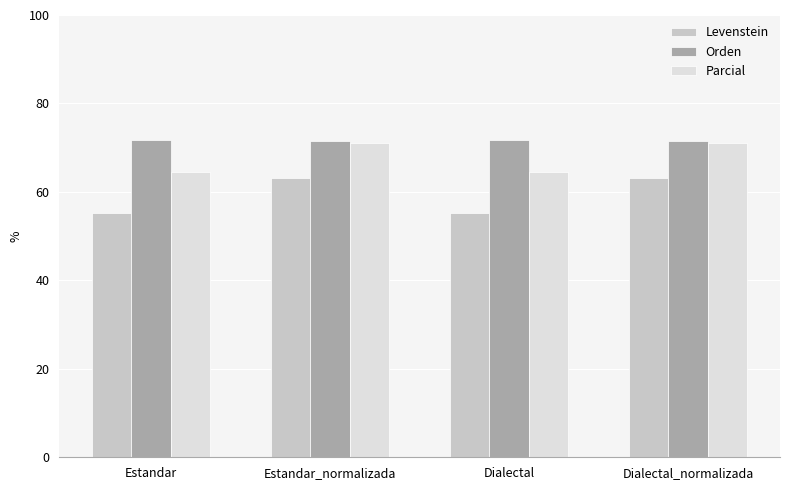

How many categories are shown in the chart?

4